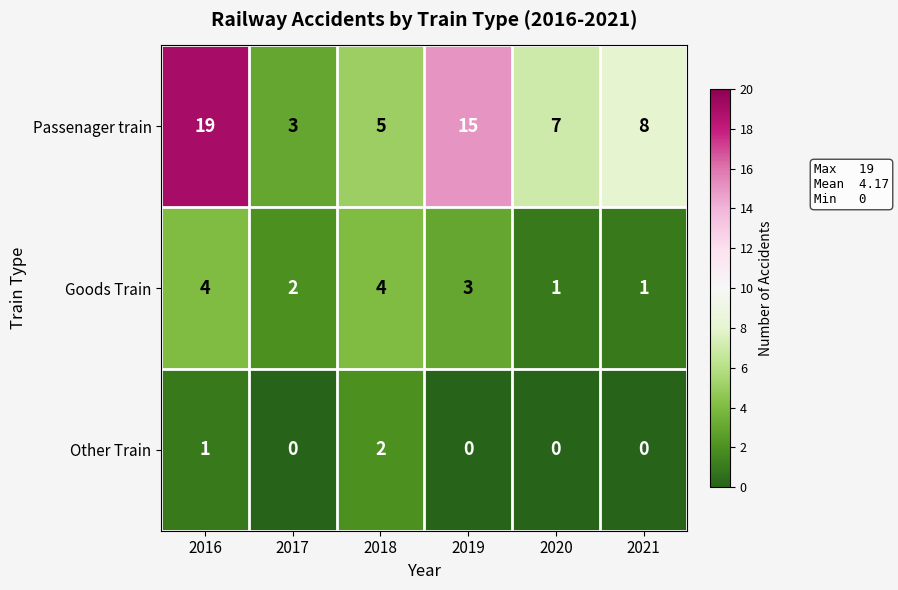

What is the total value across all series at 2017?

5